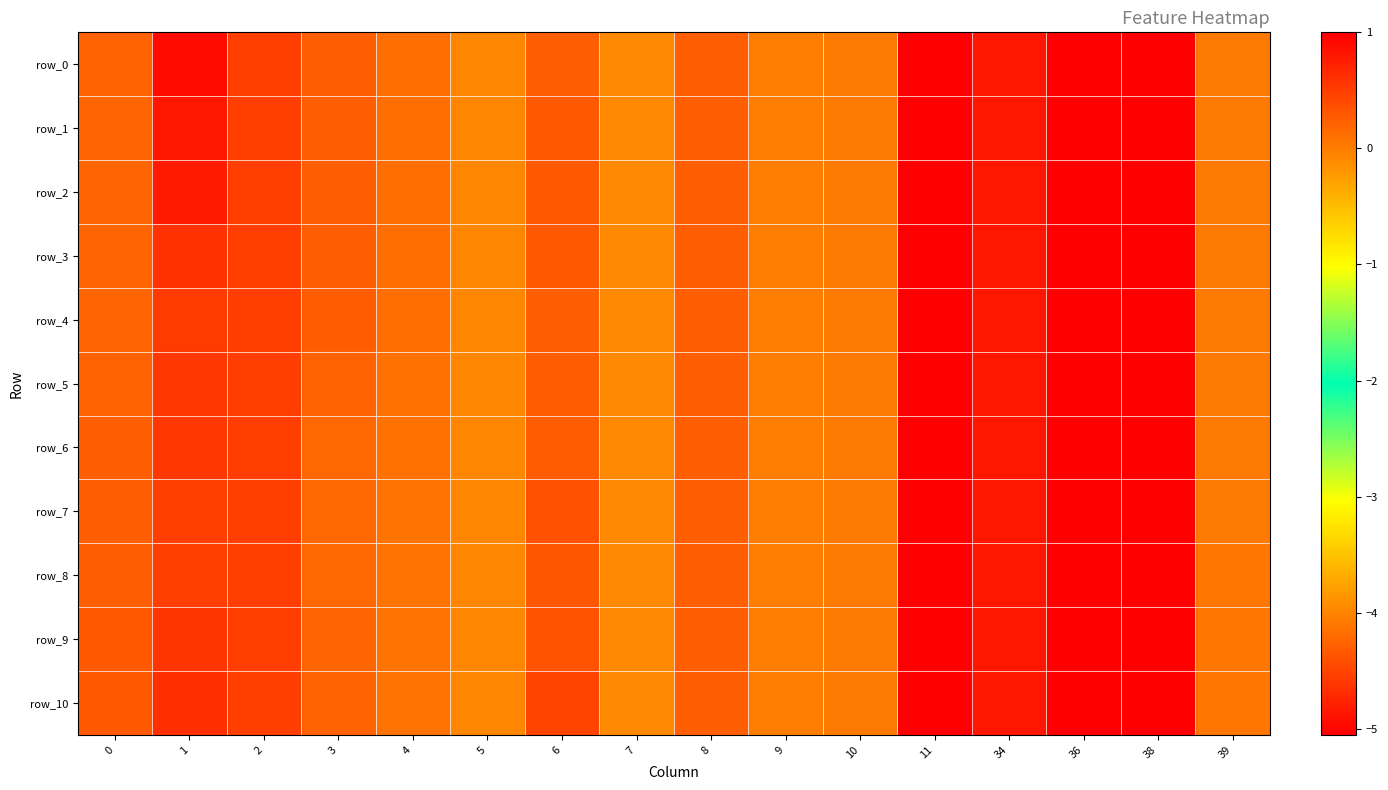

Between 34 and 4, which is larger?

34